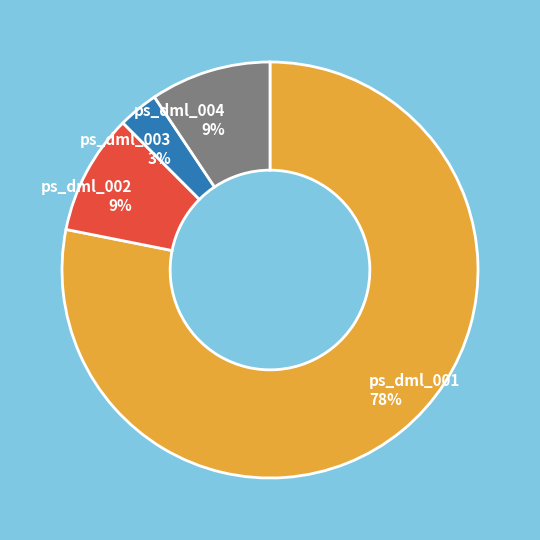

Does any single category account for the majority?

Yes